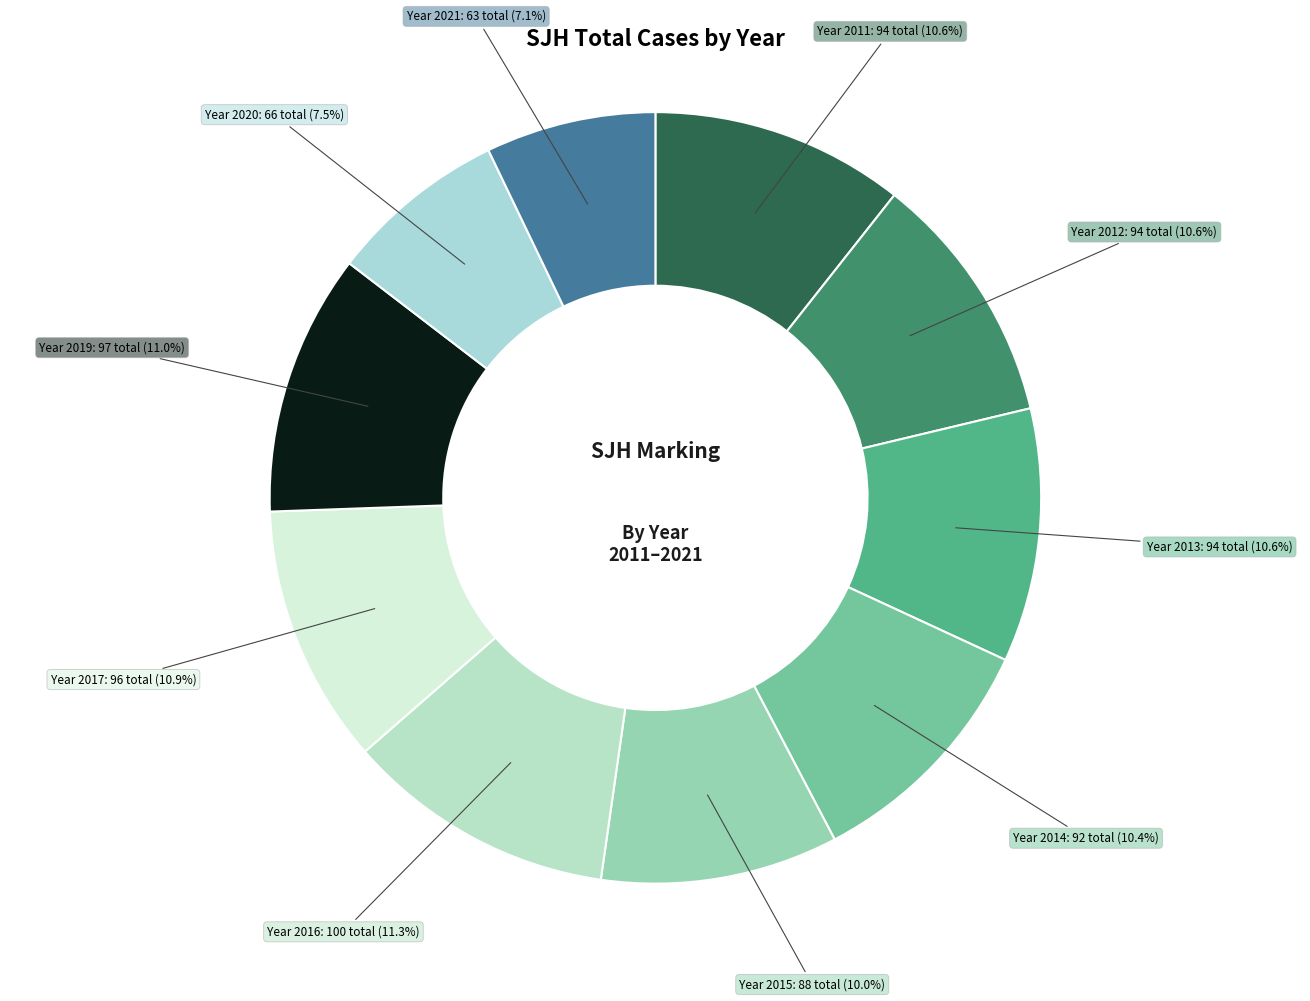

To the nearest percent, what is the difference between the largest and smallest slice percentages?

4%